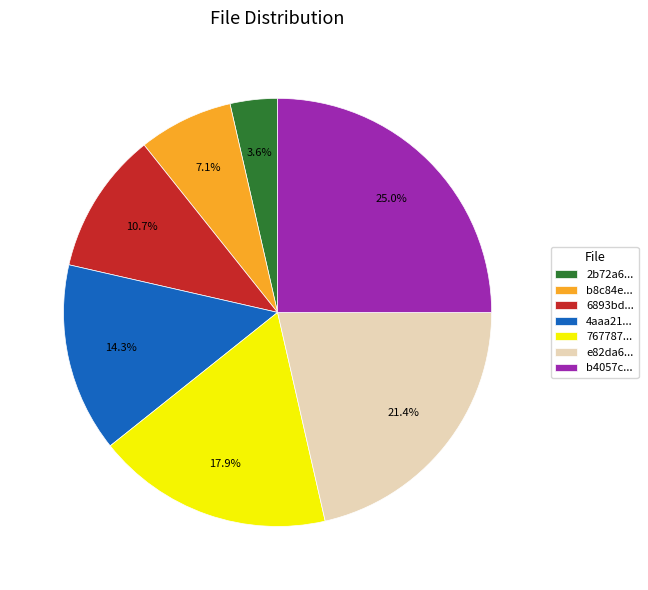

Is there a majority slice in this chart?

No